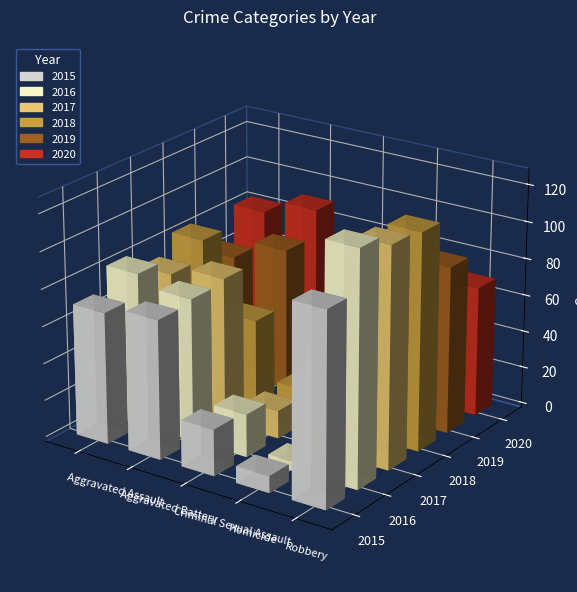

Are the bars grouped side by side (vs. stacked)?

Yes